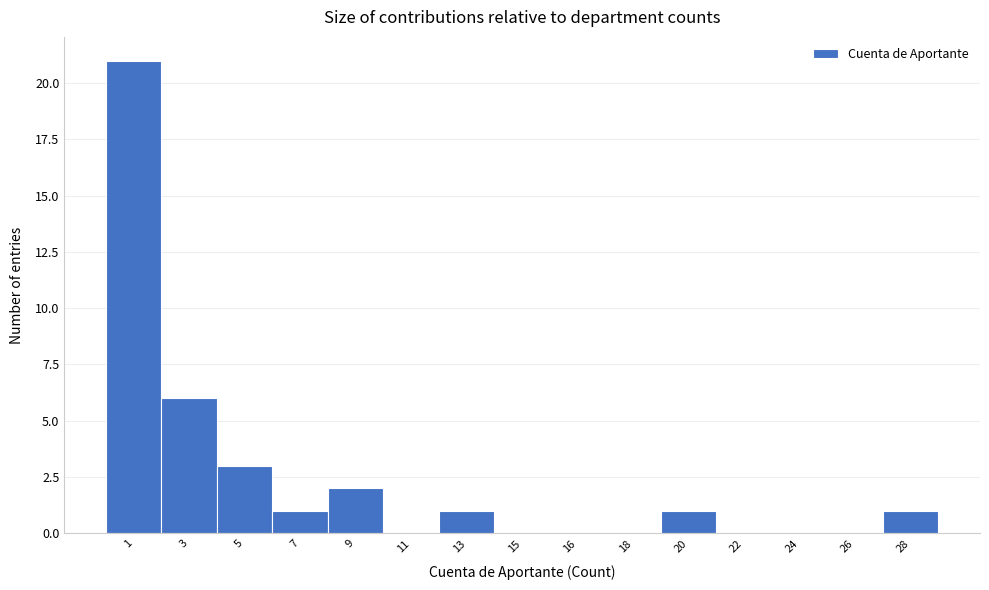

Reading left to right, extract all data points from this chart.

1=21	3=6	5=3	7=1	9=2	11=0	13=1	15=0	16=0	18=0	20=1	22=0	24=0	26=0	28=1